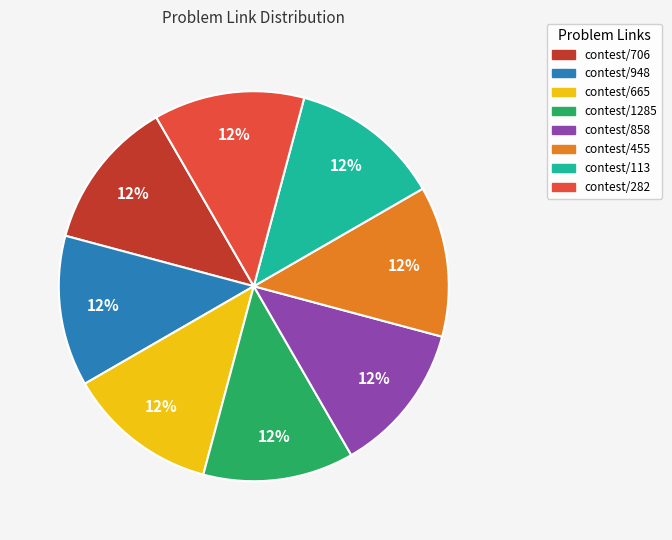

How many segments does this pie chart have?

8